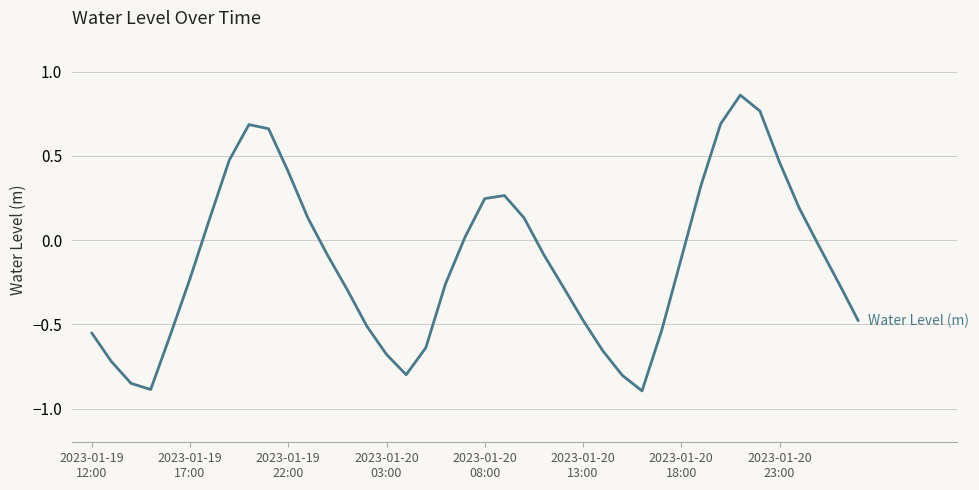

What is the difference between the maximum and minimum values?

1.8